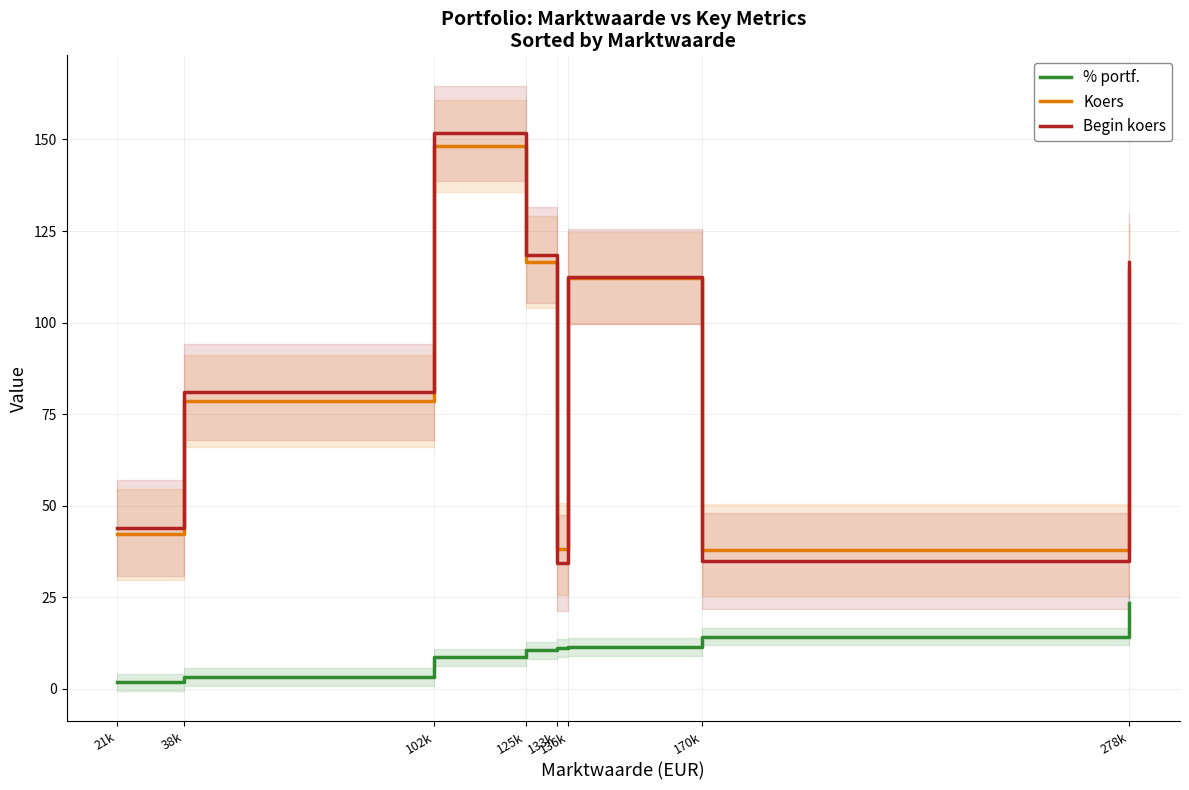

True or false: % portf. and Koers cross at least once.

False